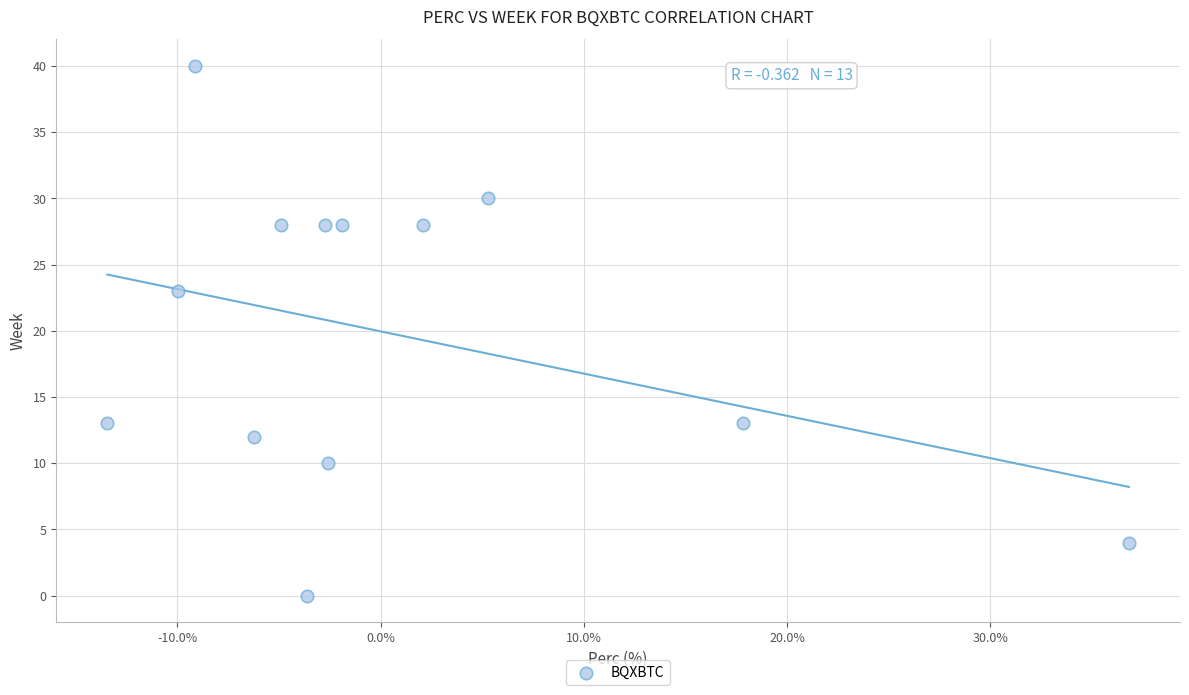

What is the range of Y values (max minus min)?

40